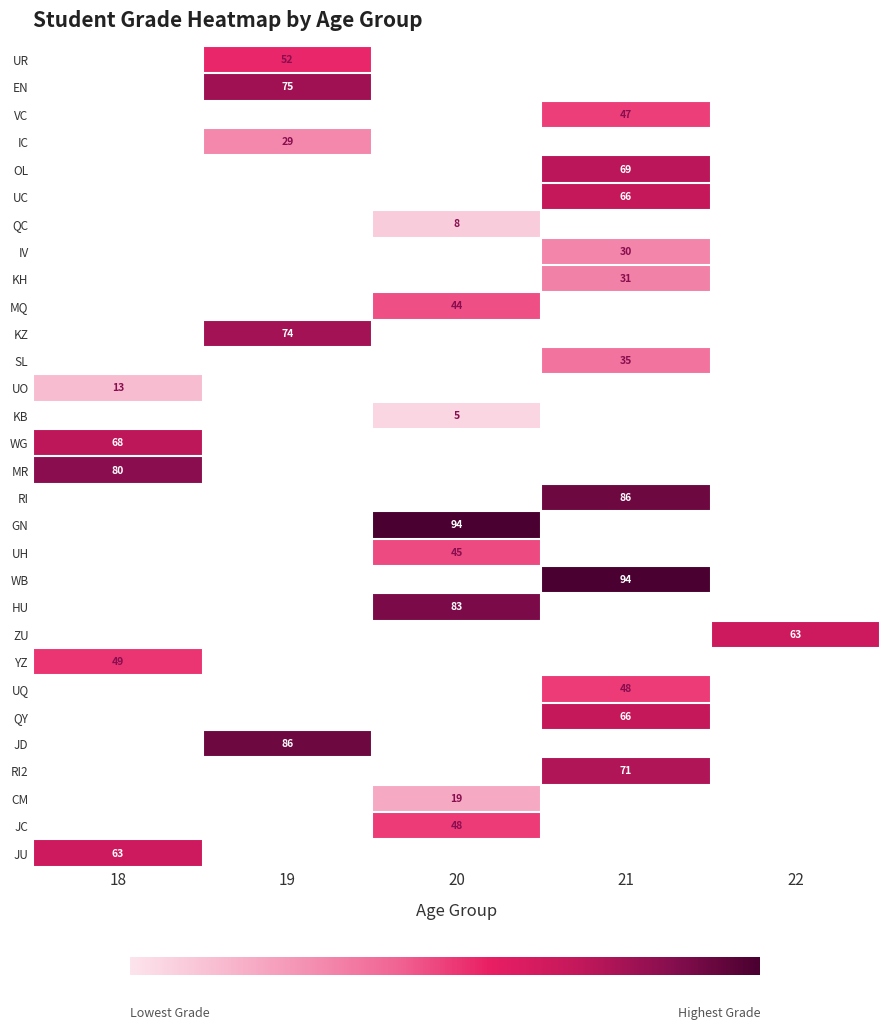

Is it true that JU equals 63 at 18?

True